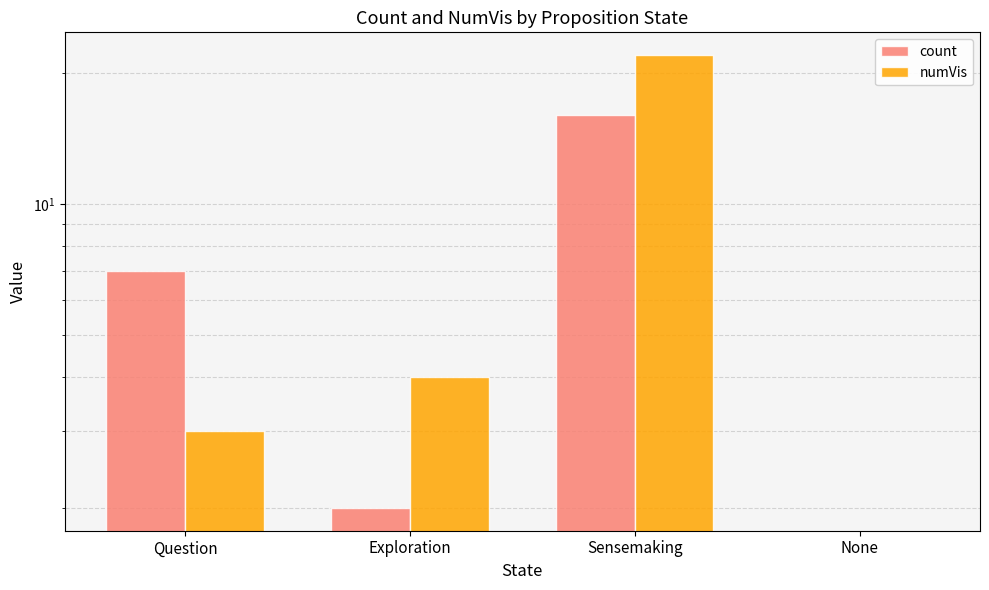

Which series has the largest range (max minus min)?

numVis